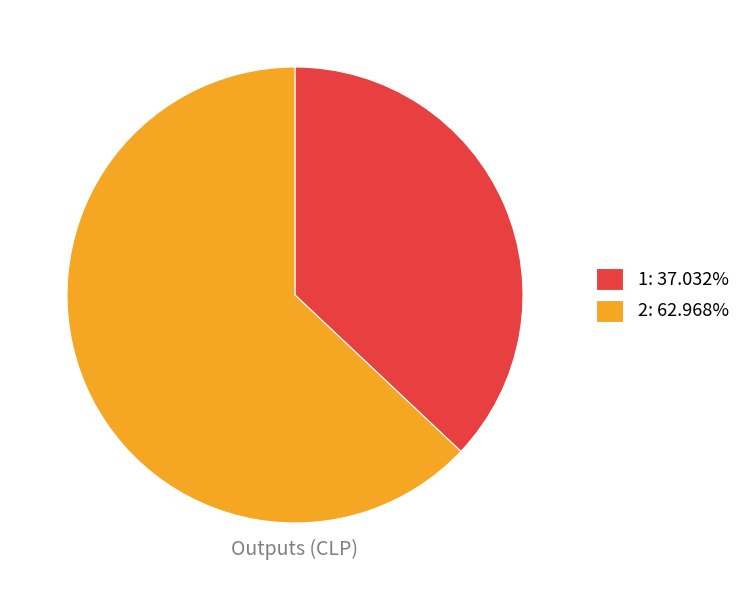

Do 2 and 1 together represent more than half of the pie?

Yes